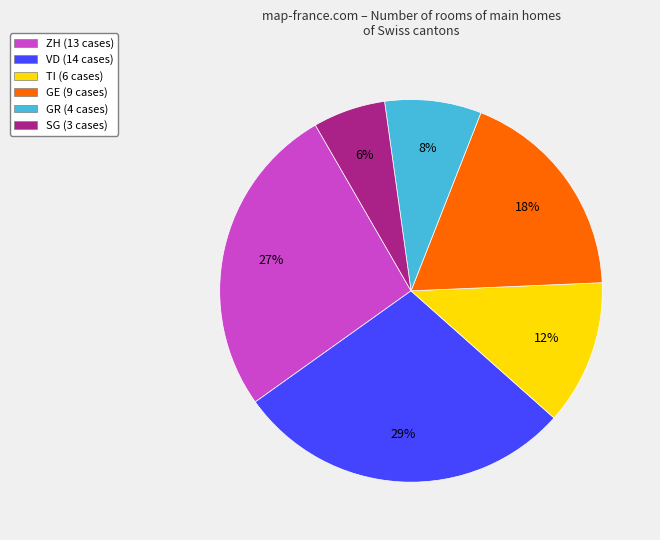

What percentage is the TI slice, to the nearest percent?

12%